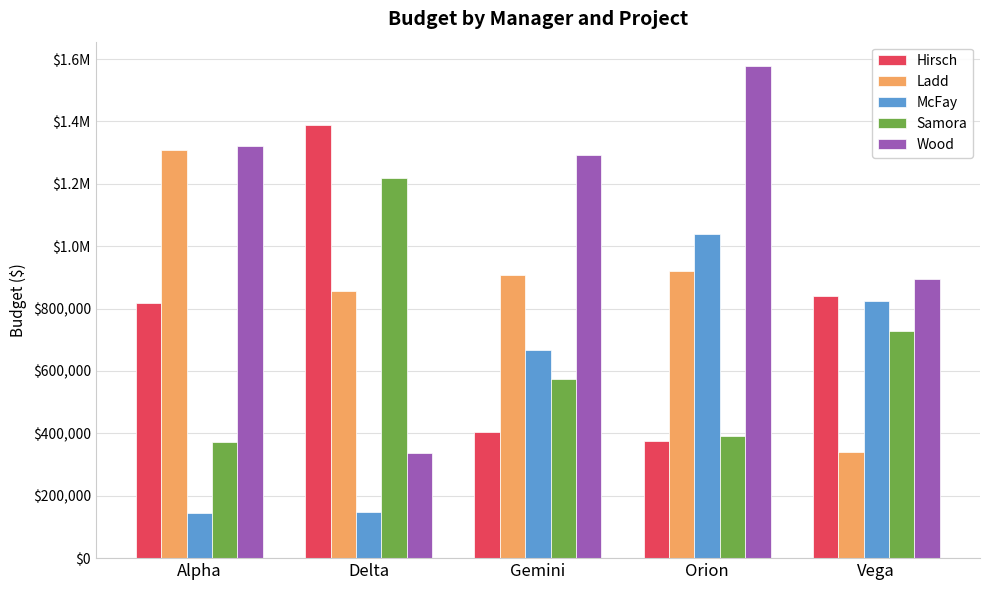

Is it true that Wood equals 1018003 at Orion?

False